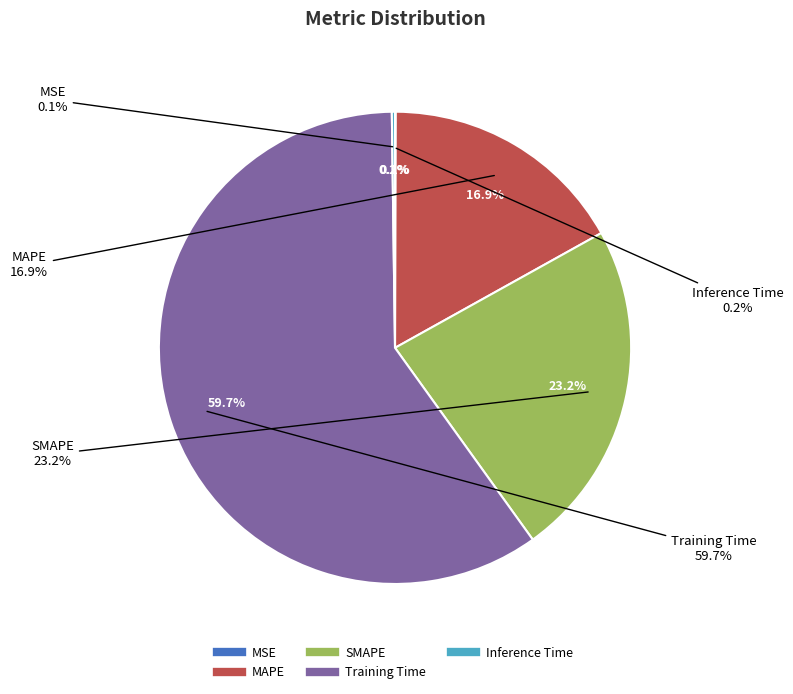

What is the smallest slice in the pie chart?

MSE